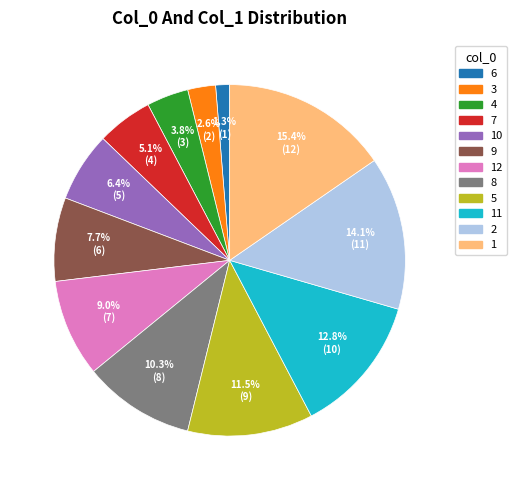

Does any single category account for the majority?

No